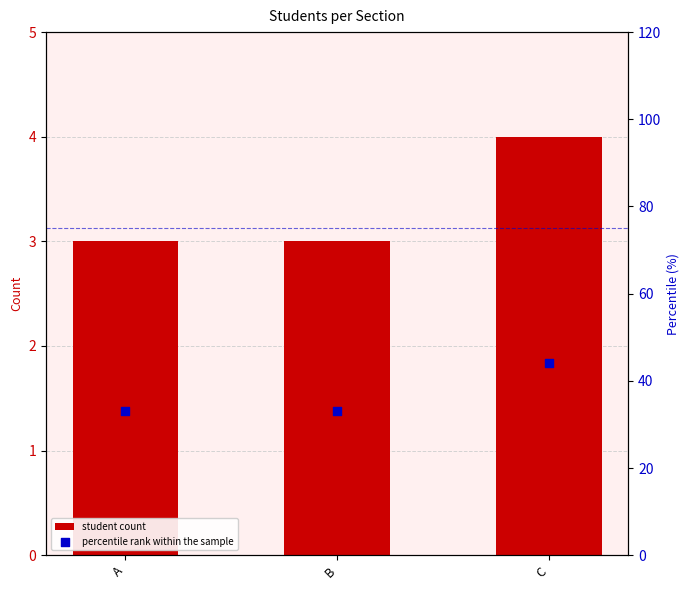

Which series contains the highest Y value?

percentile rank within the sample